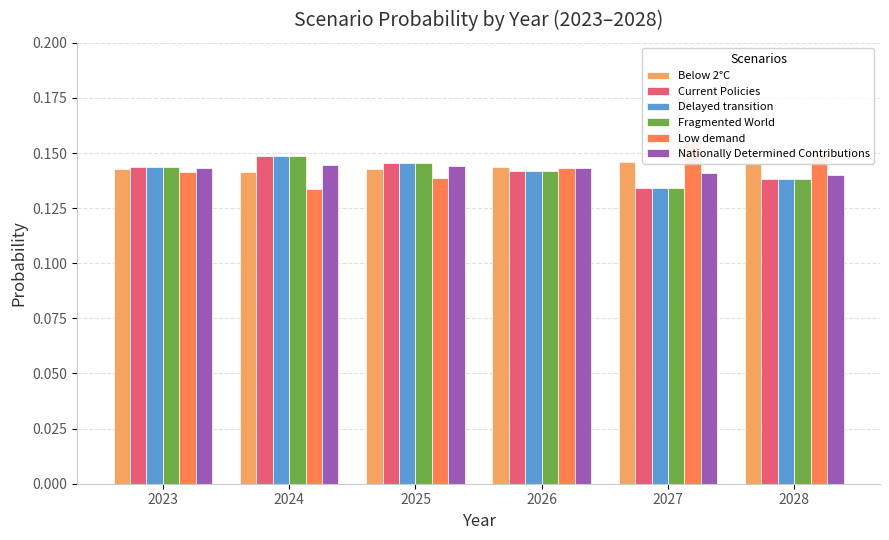

At which category is the sum across all series the highest?

2024